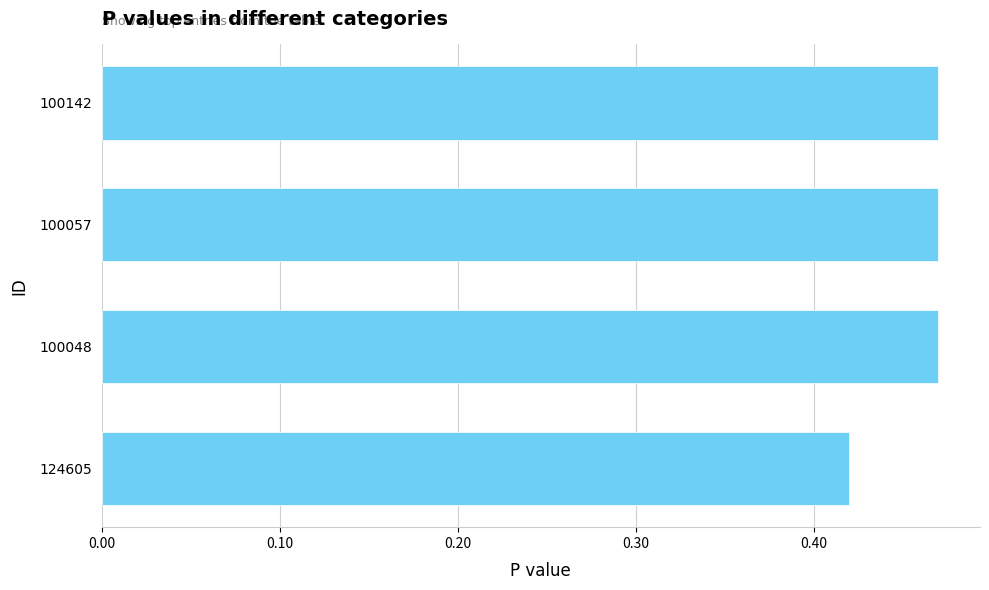

Count the values in the range 0 to 1.

4